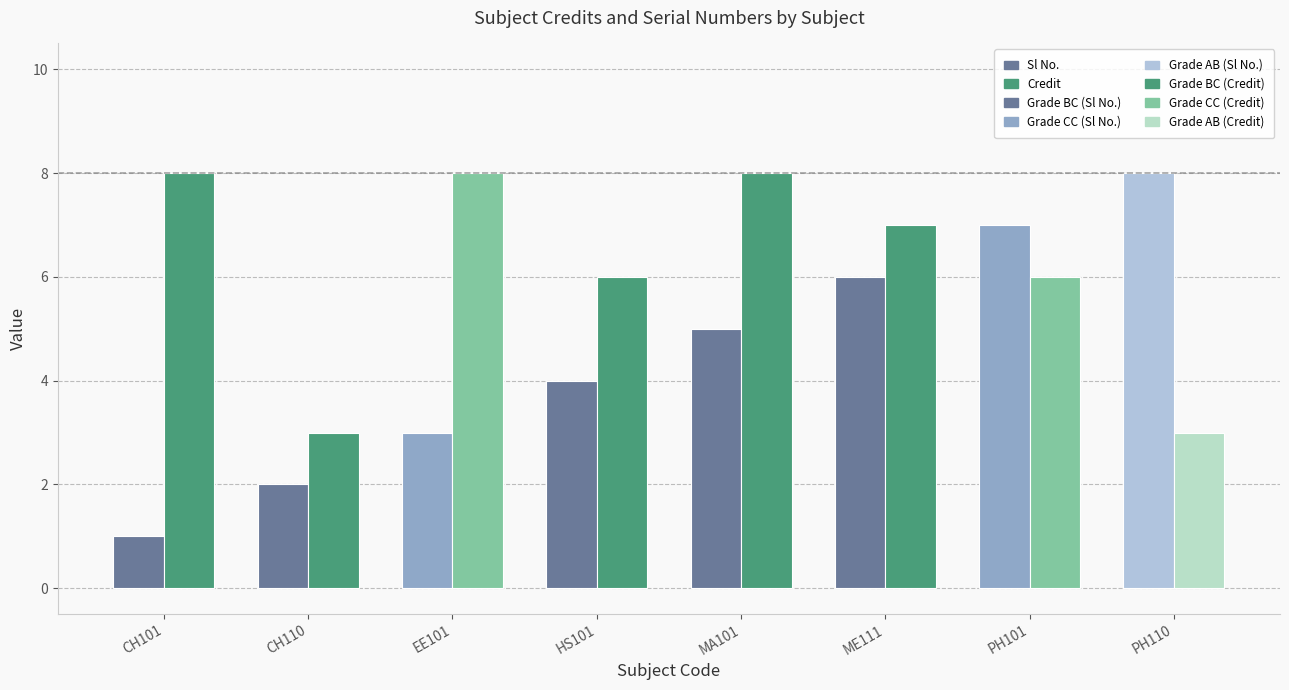

Which series has the largest total across all categories?

Credit